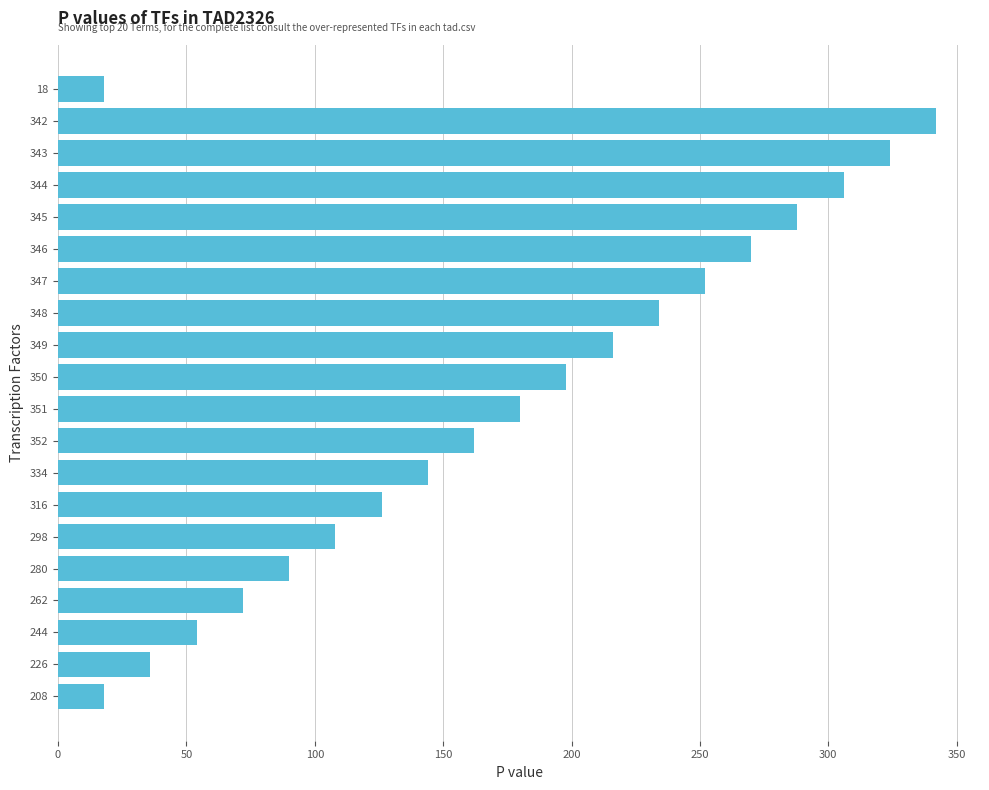

What is the sum of all values?

3438